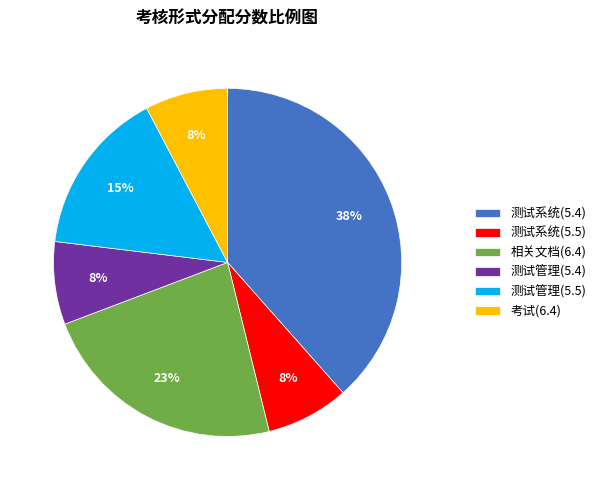

Between 测试系统(5.4) and 相关文档(6.4), which is larger?

测试系统(5.4)